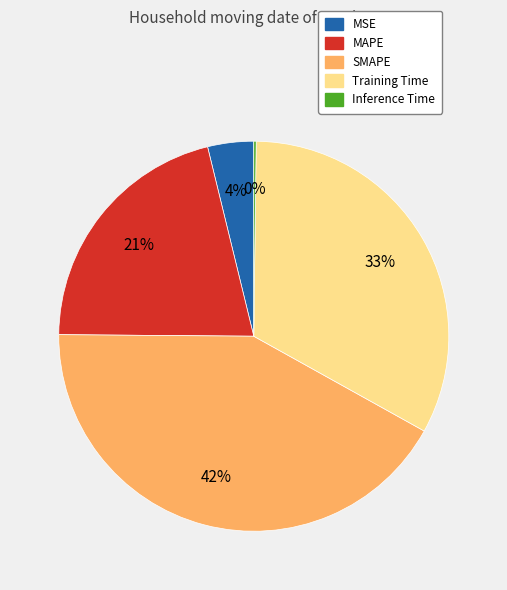

Is the sum of Training Time and MAPE greater than half?

Yes